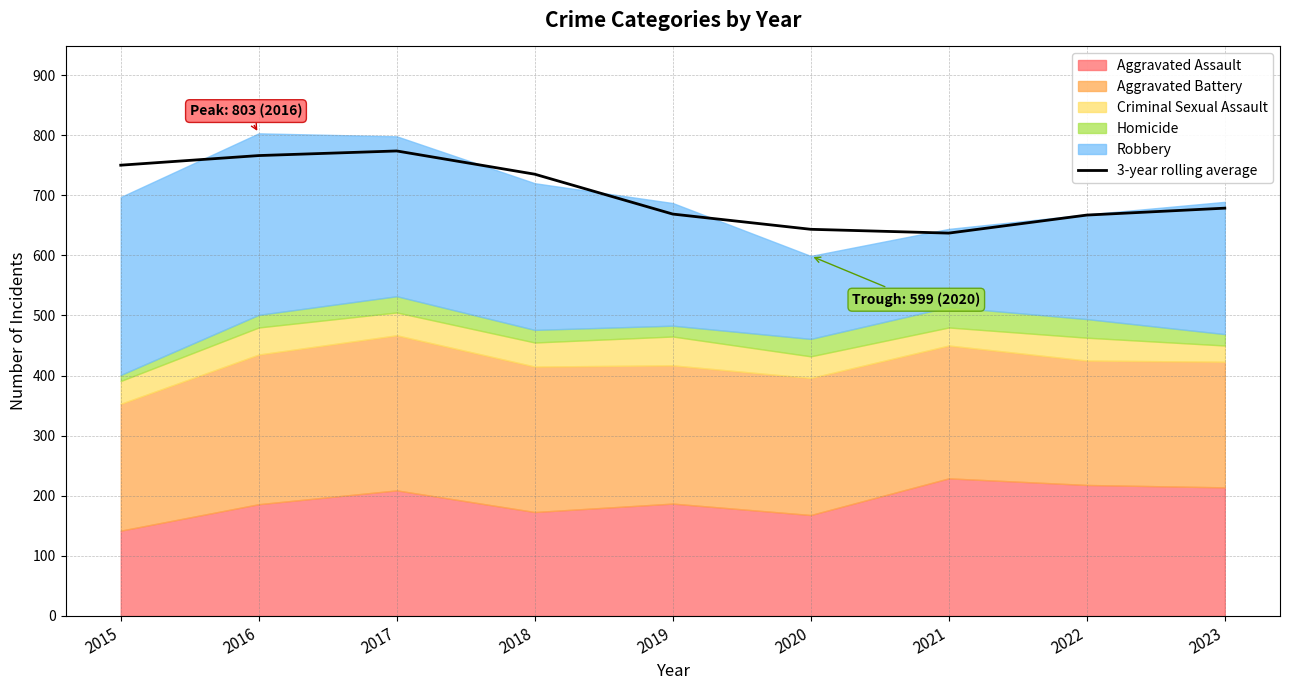

What is the difference between the second highest and minimum values?

129.0